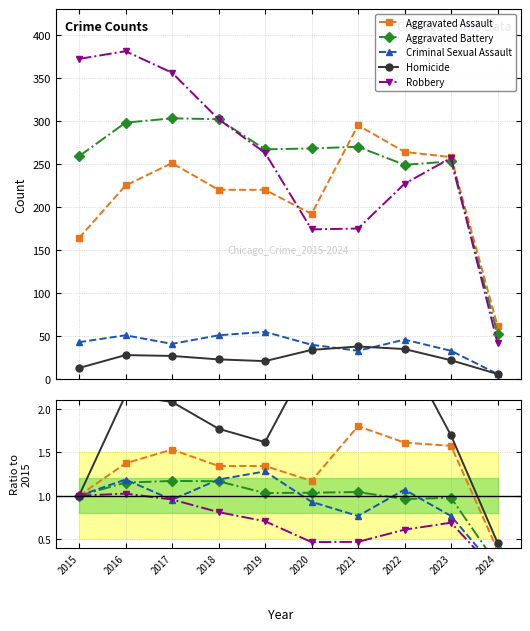

At which category does the chart reach its minimum across all series?

2024